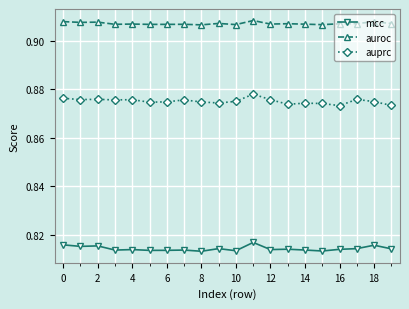

Which series has the largest total across all categories?

auroc